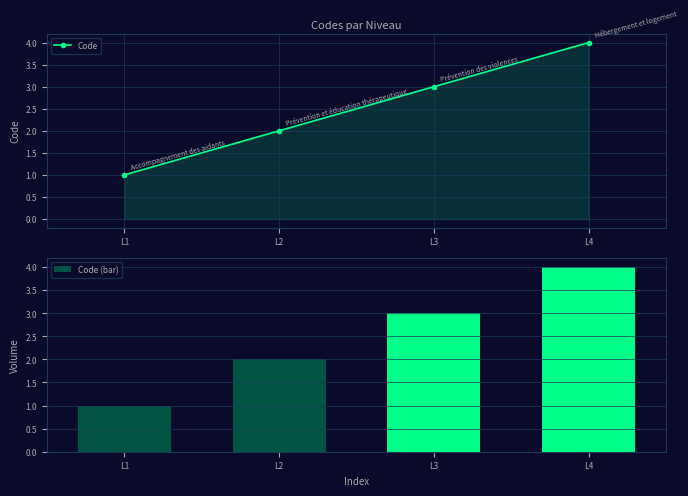

List the labels in order of Code (bar) value, largest first.

L4, L3, L2, L1